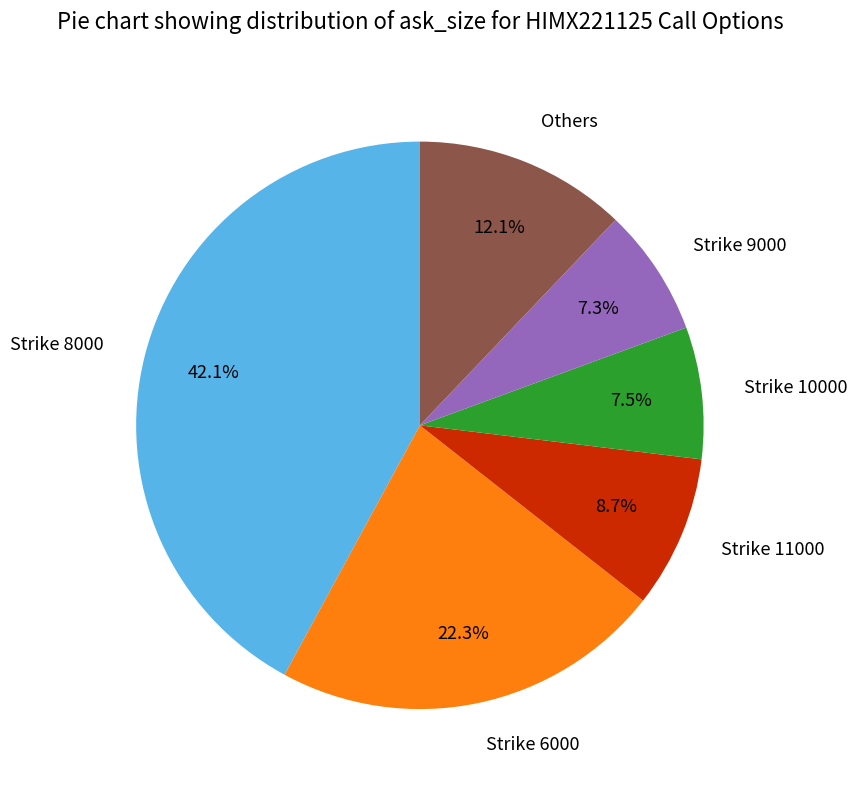

Which slice is the largest?

Strike 8000